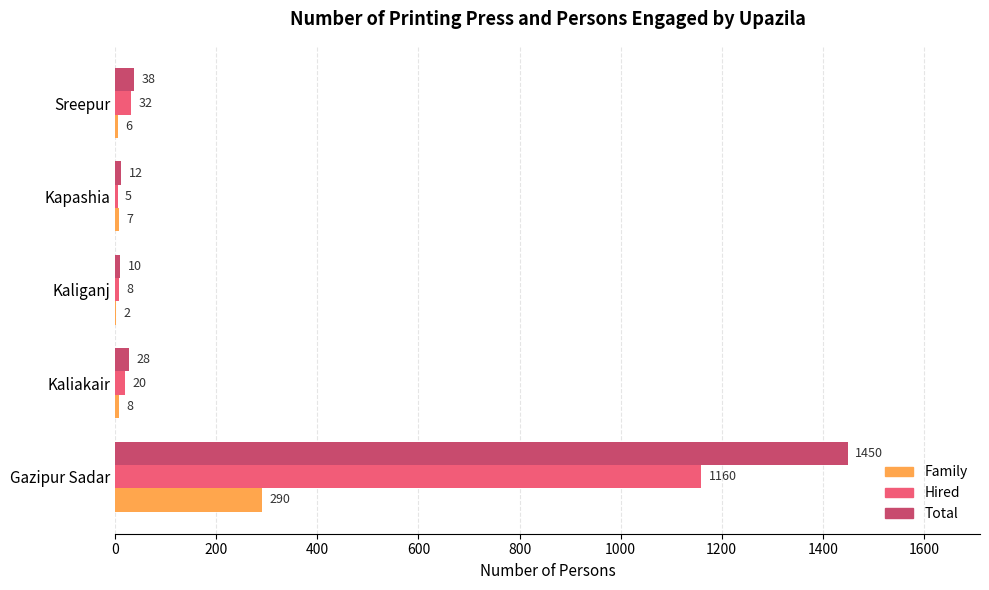

Between Gazipur Sadar and Kaliakair, which series saw the biggest shift?

Total